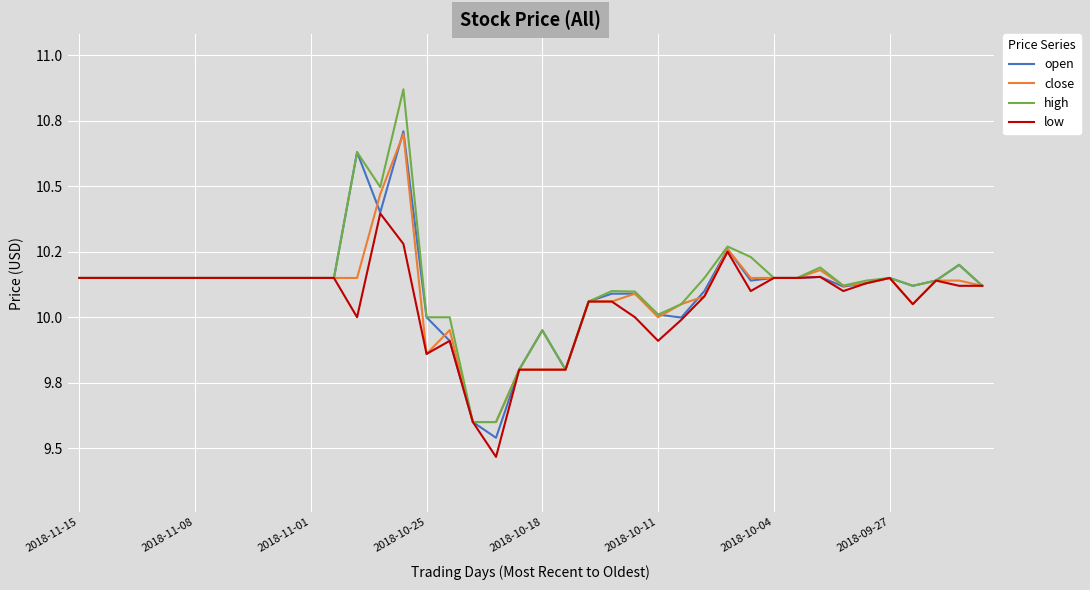

Reading right to left, transcribe all the data shown in this chart.

open: 10.1	10.2	10.1	10.1	10.2	10.1	10.1	10.2	10.2	10.2	10.1	10.3	10.1	10.0	10.0	10.1	10.1	10.1	9.8	9.9	9.8	9.5	9.6	9.9	10.0	10.7	10.4	10.6	10.2	10.2	10.2	10.2	10.2	10.2	10.2	10.2	10.2	10.2	10.2	10.2
close: 10.1	10.1	10.1	10.1	10.2	10.1	10.1	10.2	10.2	10.2	10.2	10.3	10.1	10.1	10.0	10.1	10.1	10.1	9.8	9.8	9.8	9.6	9.6	10.0	9.9	10.7	10.5	10.2	10.2	10.2	10.2	10.2	10.2	10.2	10.2	10.2	10.2	10.2	10.2	10.2
high: 10.1	10.2	10.1	10.1	10.2	10.1	10.1	10.2	10.2	10.2	10.2	10.3	10.2	10.1	10.0	10.1	10.1	10.1	9.8	9.9	9.8	9.6	9.6	10.0	10.0	10.9	10.5	10.6	10.2	10.2	10.2	10.2	10.2	10.2	10.2	10.2	10.2	10.2	10.2	10.2
low: 10.1	10.1	10.1	10.1	10.2	10.1	10.1	10.2	10.2	10.2	10.1	10.2	10.1	10.0	9.9	10.0	10.1	10.1	9.8	9.8	9.8	9.5	9.6	9.9	9.9	10.3	10.4	10.0	10.2	10.2	10.2	10.2	10.2	10.2	10.2	10.2	10.2	10.2	10.2	10.2